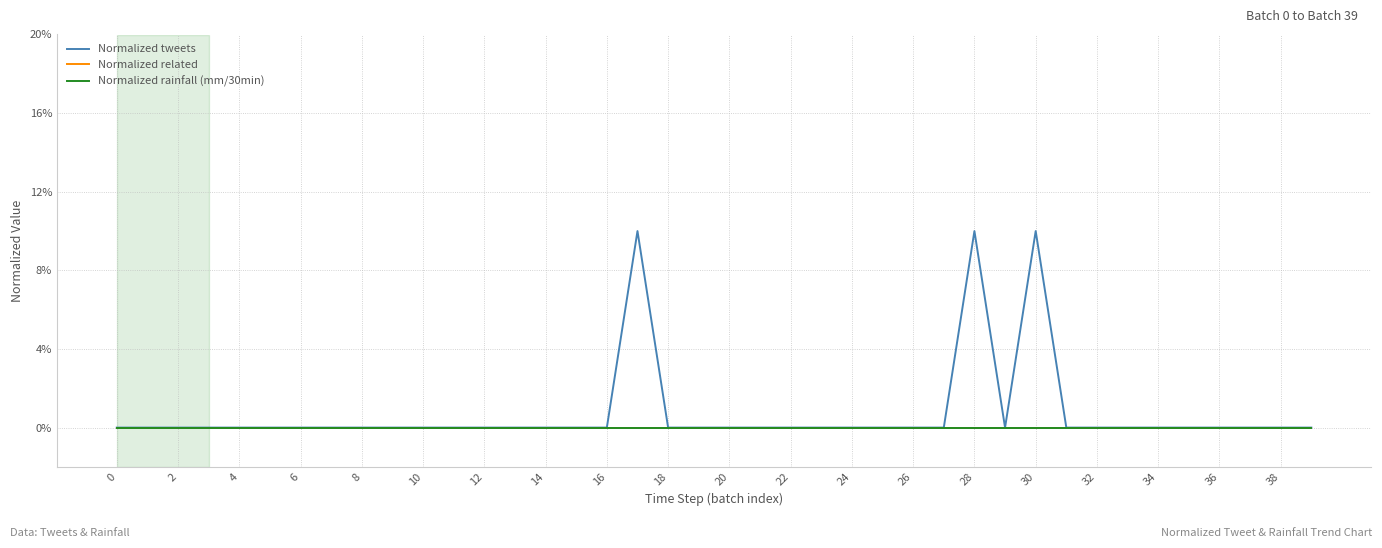

Does the chart display data point markers on the line(s)?

No